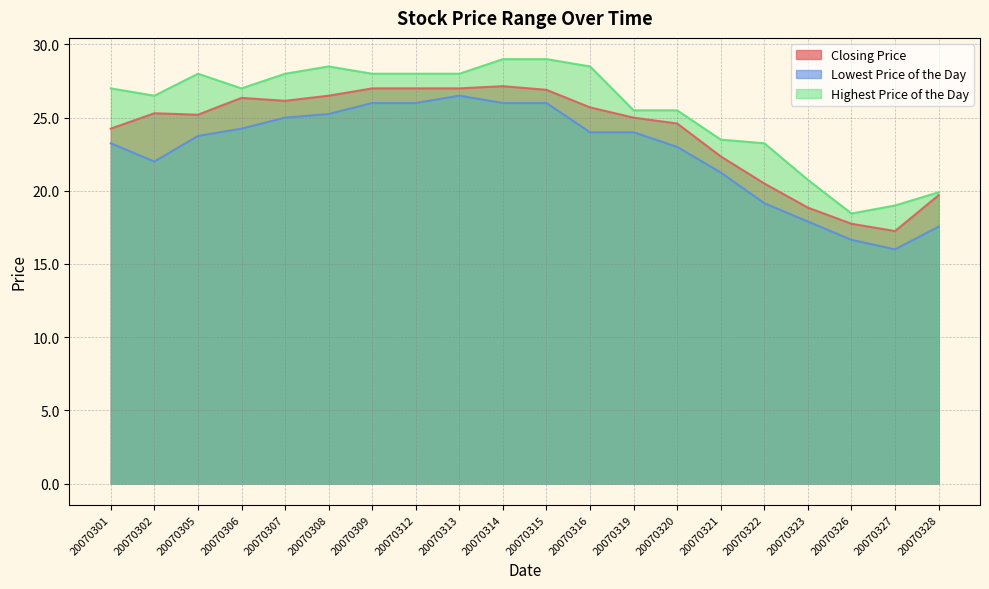

Which series has the widest spread of values?

Highest Price of the Day